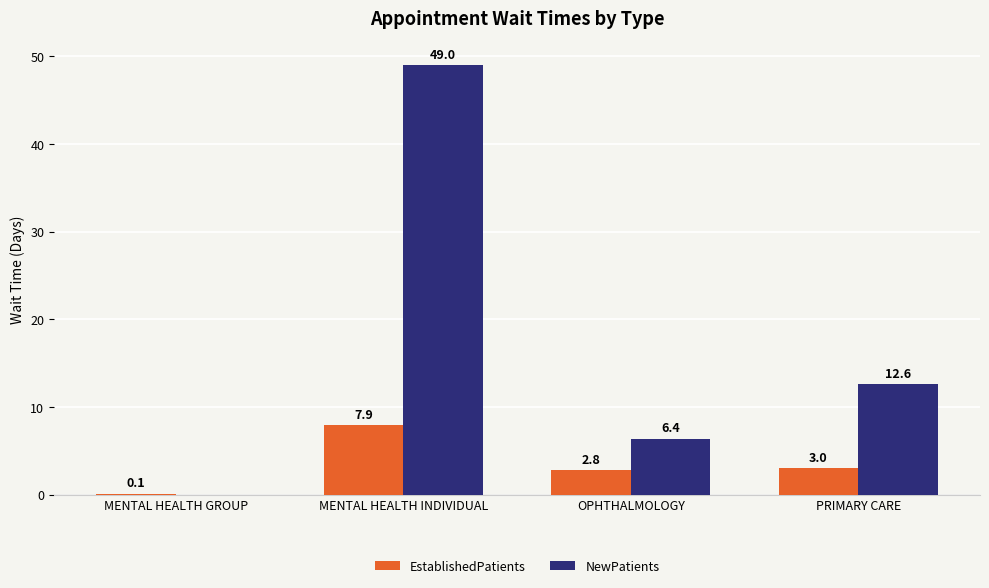

Does the chart contain stacked bars?

No